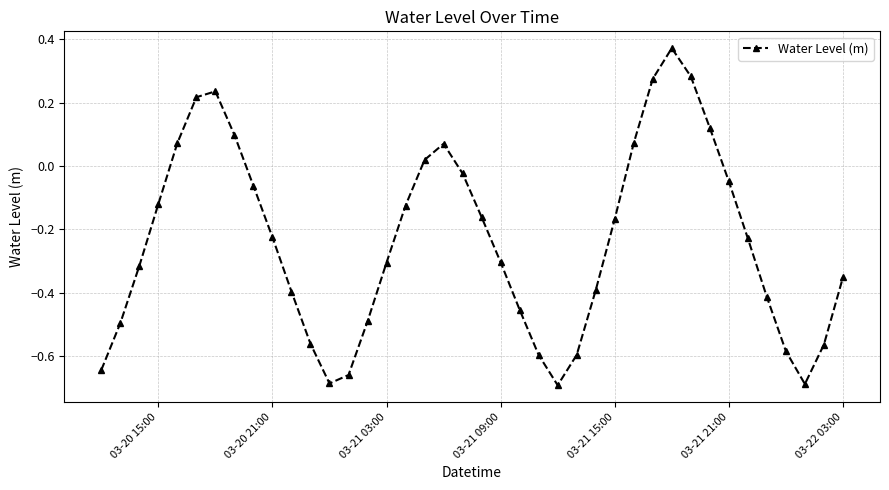

How many points are higher than both their immediate neighbors (excluding endpoints)?

3